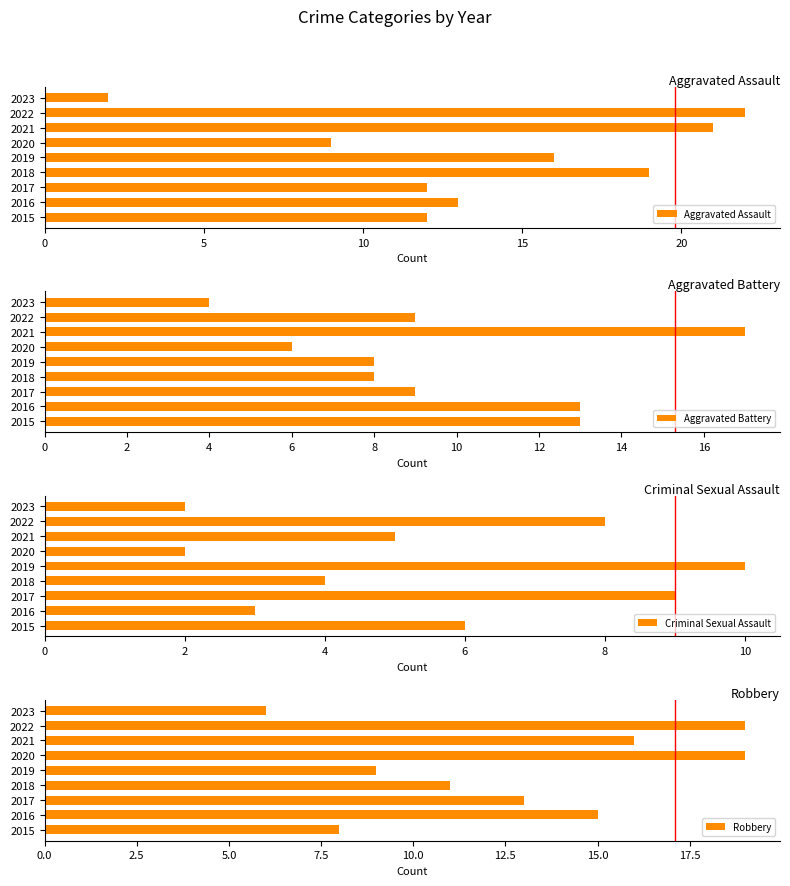

The value of Aggravated Assault at 2016 is 6. True or false?

False